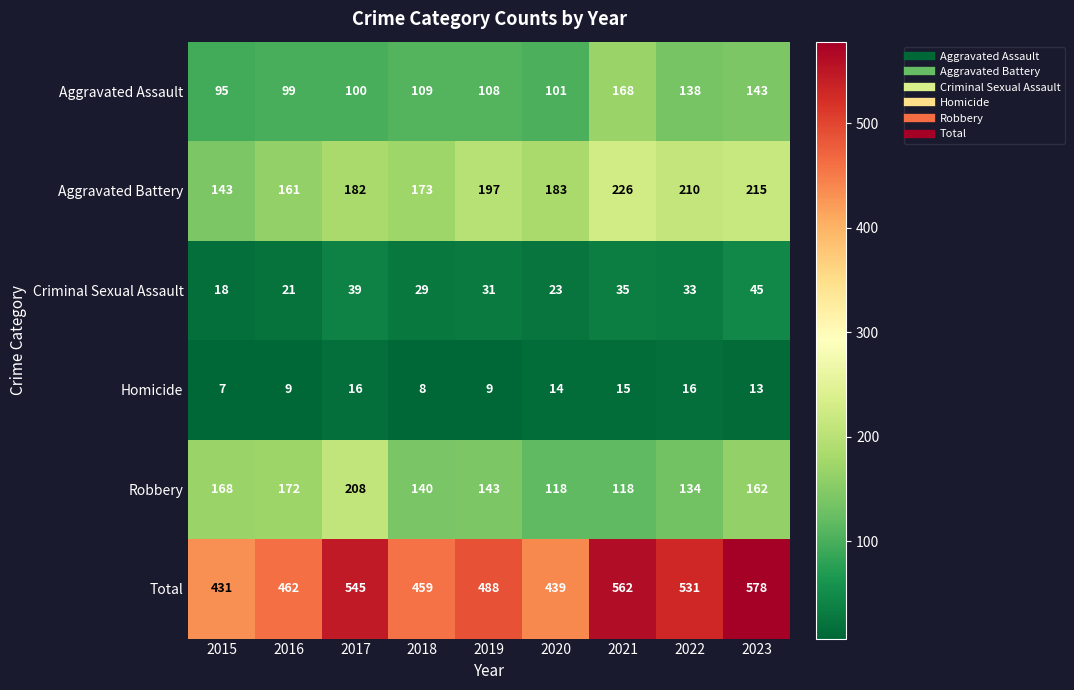

Which series has the widest spread of values?

Total